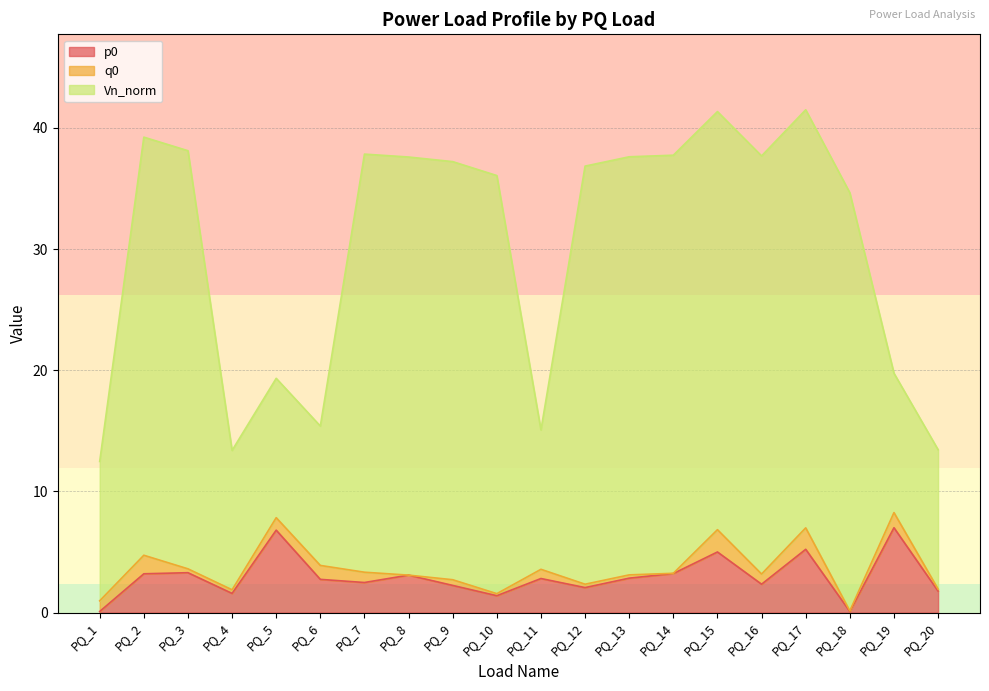

What is the smallest value displayed?

0.1